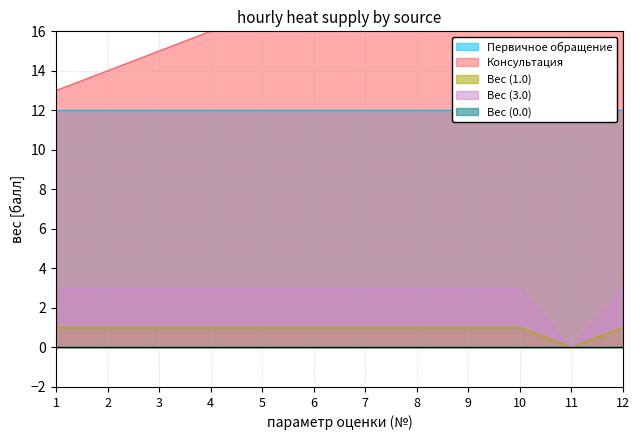

Does the chart have visible grid lines?

Yes